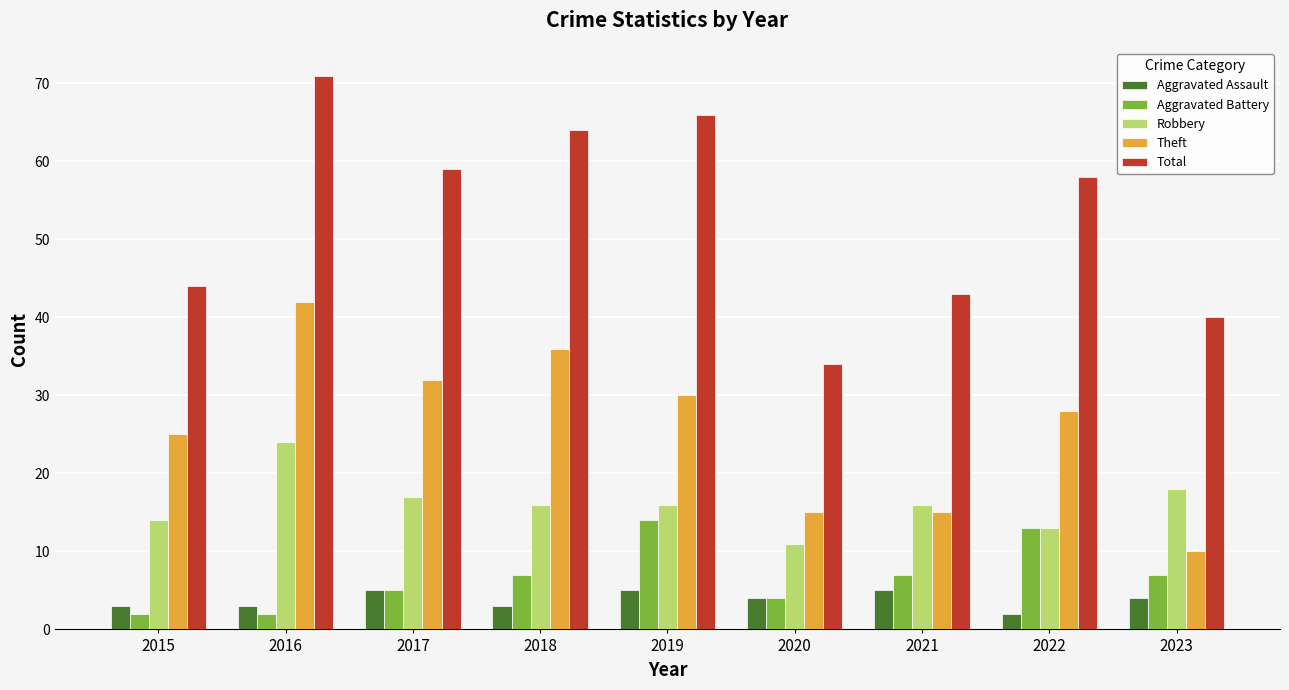

Which series has the widest spread of values?

Total